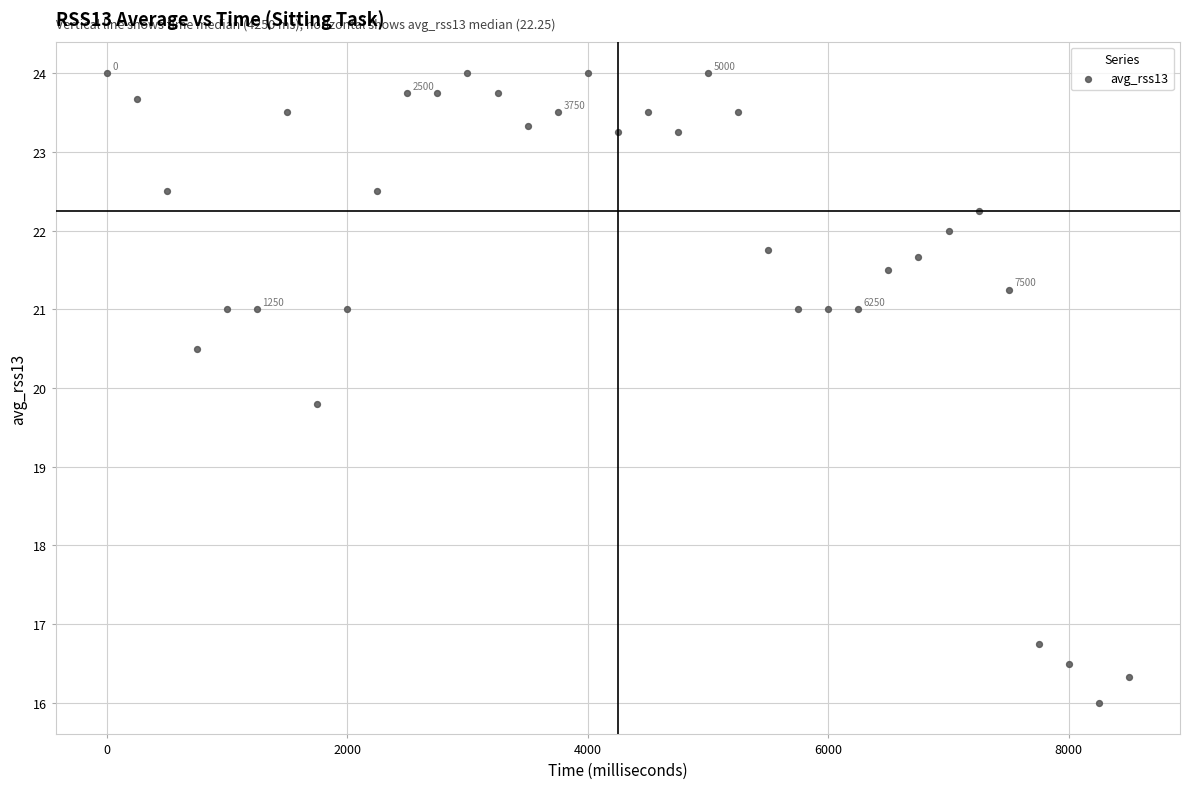

What Y value in the scatter plot is closest to 20?

19.8